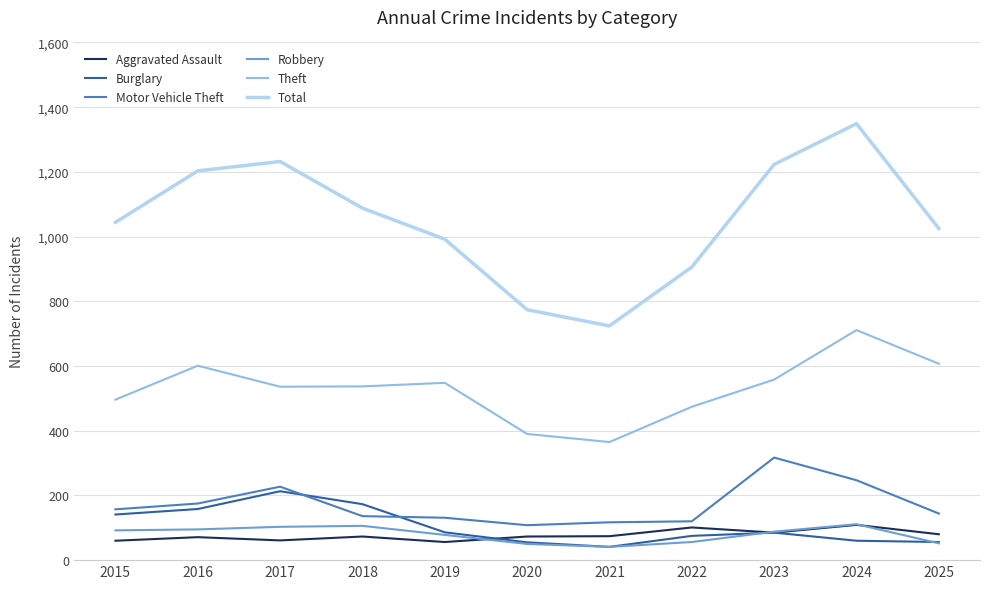

What is the highest value of the Burglary series?

213